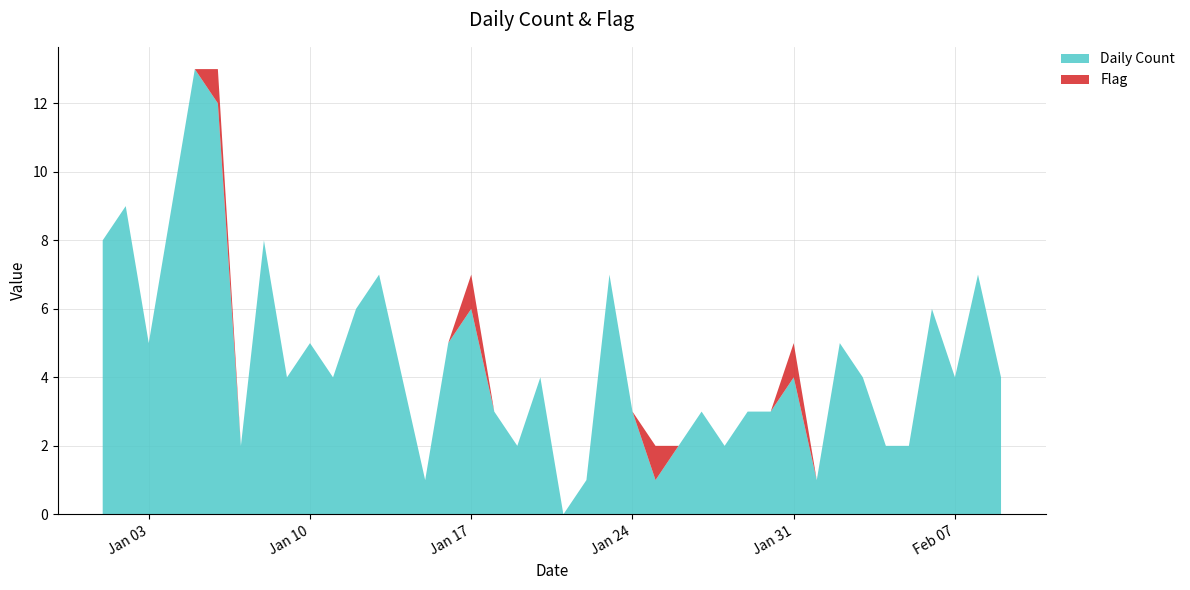

Reading left to right, what are all the values shown in this chart?

Daily Count: 2023-01-01=8	2023-01-02=9	2023-01-03=5	2023-01-04=9	2023-01-05=13	2023-01-06=12	2023-01-07=2	2023-01-08=8	2023-01-09=4	2023-01-10=5	2023-01-11=4	2023-01-12=6	2023-01-13=7	2023-01-14=4	2023-01-15=1	2023-01-16=5	2023-01-17=6	2023-01-18=3	2023-01-19=2	2023-01-20=4	2023-01-21=0	2023-01-22=1	2023-01-23=7	2023-01-24=3	2023-01-25=1	2023-01-26=2	2023-01-27=3	2023-01-28=2	2023-01-29=3	2023-01-30=3	2023-01-31=4	2023-02-01=1	2023-02-02=5	2023-02-03=4	2023-02-04=2	2023-02-05=2	2023-02-06=6	2023-02-07=4	2023-02-08=7	2023-02-09=4
Flag: 2023-01-01=0	2023-01-02=0	2023-01-03=0	2023-01-04=0	2023-01-05=0	2023-01-06=1	2023-01-07=0	2023-01-08=0	2023-01-09=0	2023-01-10=0	2023-01-11=0	2023-01-12=0	2023-01-13=0	2023-01-14=0	2023-01-15=0	2023-01-16=0	2023-01-17=1	2023-01-18=0	2023-01-19=0	2023-01-20=0	2023-01-21=0	2023-01-22=0	2023-01-23=0	2023-01-24=0	2023-01-25=1	2023-01-26=0	2023-01-27=0	2023-01-28=0	2023-01-29=0	2023-01-30=0	2023-01-31=1	2023-02-01=0	2023-02-02=0	2023-02-03=0	2023-02-04=0	2023-02-05=0	2023-02-06=0	2023-02-07=0	2023-02-08=0	2023-02-09=0